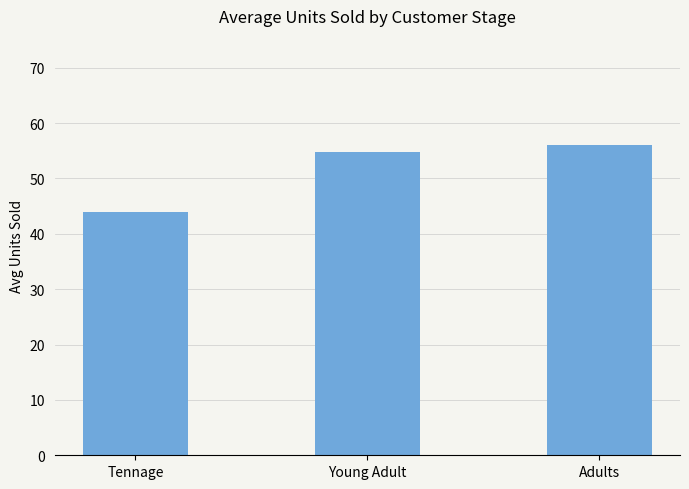

List the labels in order of value, largest first.

Adults, Young Adult, Tennage